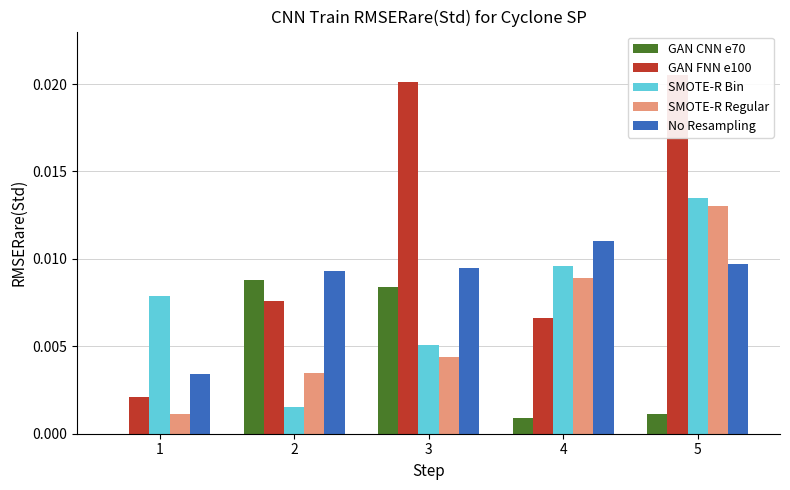

Rank the series at 4 from highest to lowest value.

No Resampling, SMOTE-R Bin, SMOTE-R Regular, GAN FNN e100, GAN CNN e70